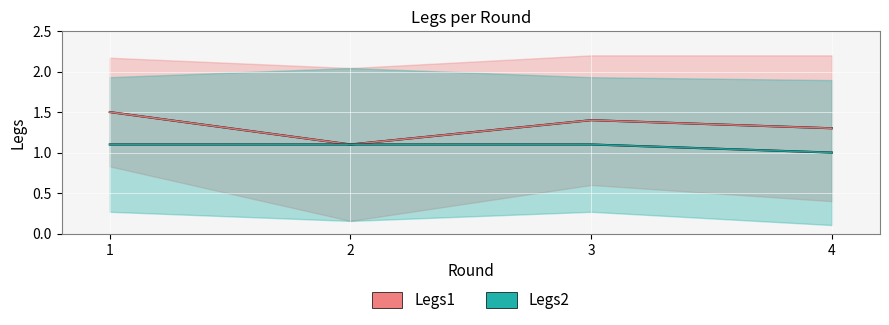

At how many categories does at least one series exceed 1?

4